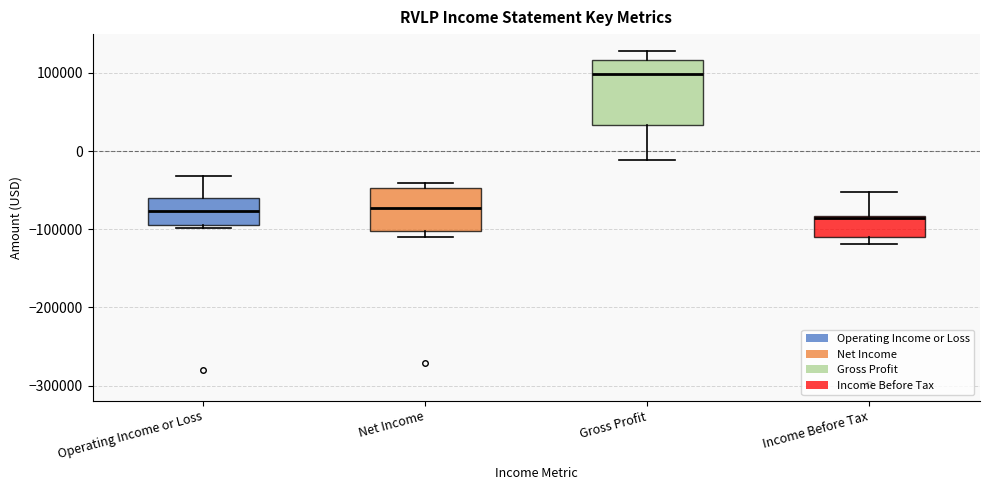

Reading left to right, transcribe this box plot: for each box, give where its median line is, the range the box spans, and where its two whiskers end, as read against the y-axis. The values are not printed on the chart, so give them approximately, as read against the axis.

Operating Income or Loss: median -80000, box -90000 to -60000, whiskers -100000 to -30000
Net Income: median -70000, box -100000 to -50000, whiskers -110000 to -40000
Gross Profit: median 100000, box 30000 to 120000, whiskers -10000 to 130000
Income Before Tax: median -80000, box -110000 to -80000, whiskers -120000 to -50000